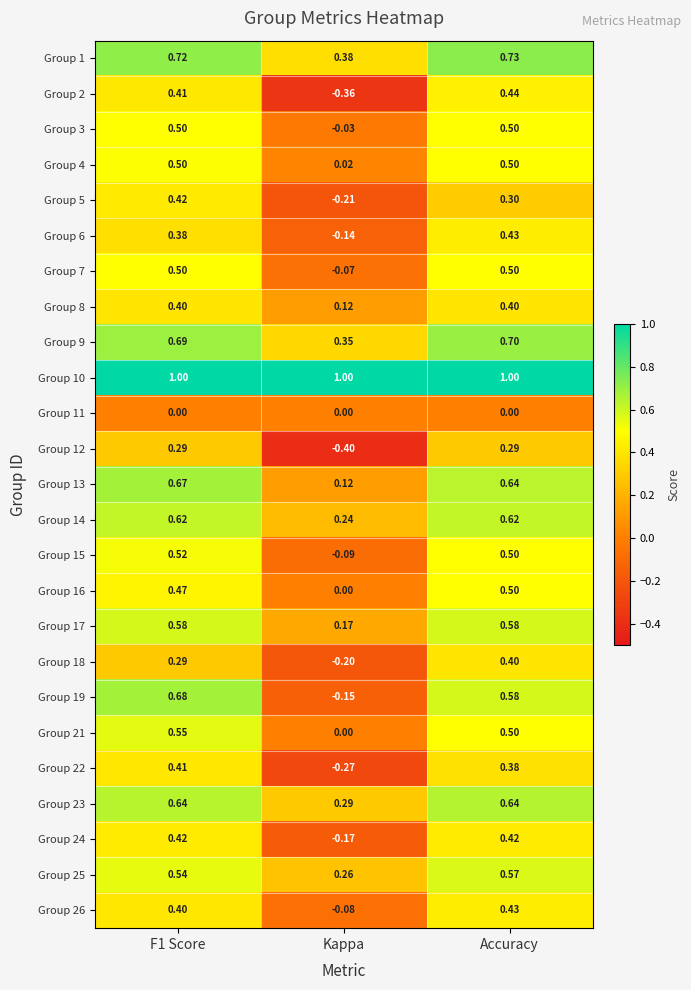

At how many categories does at least one series exceed 0?

3